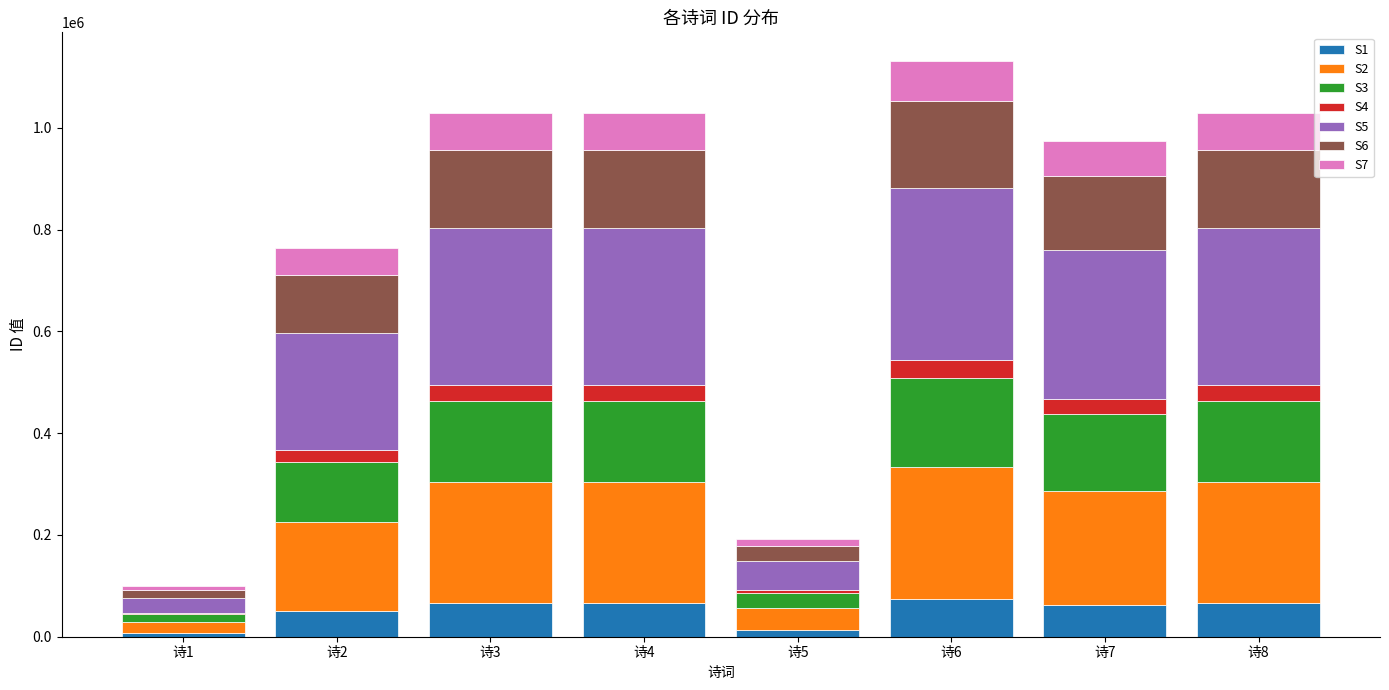

What is the total value across all series at 诗7?

973436.0